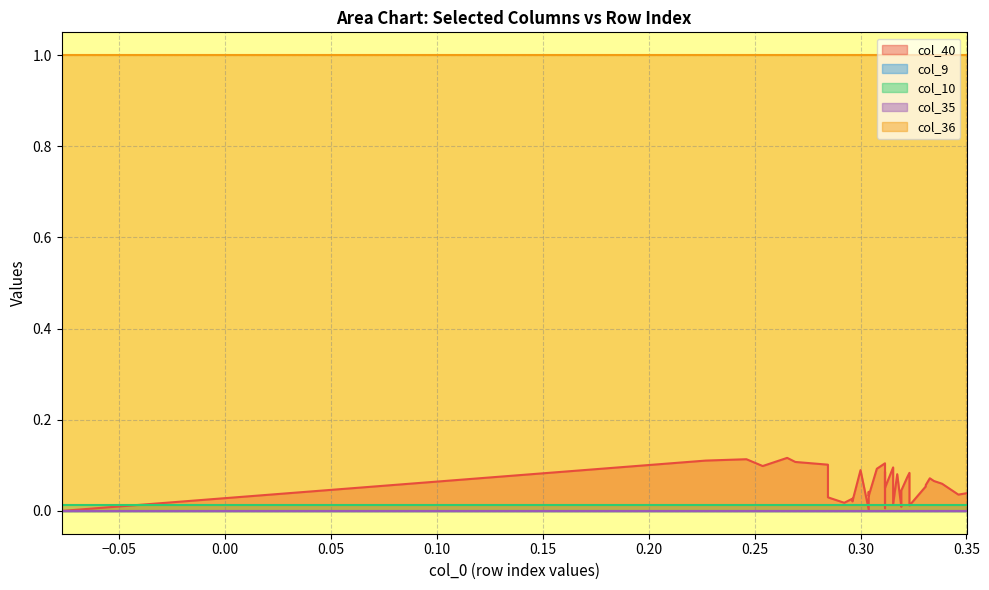

Is the value of col_35 at 1 greater than the value of col_9 at 8?

No